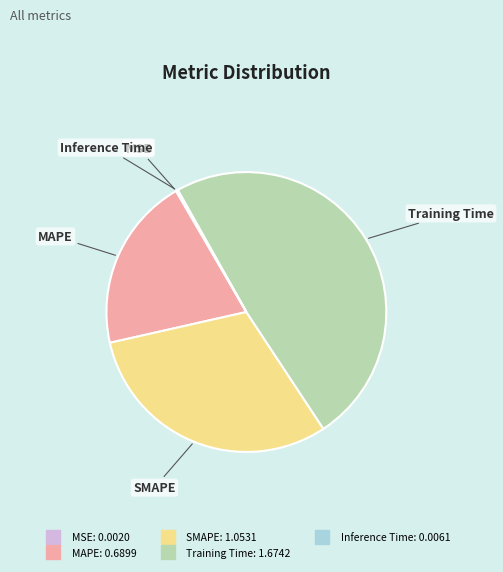

Is there any slice that represents more than half of the pie?

No